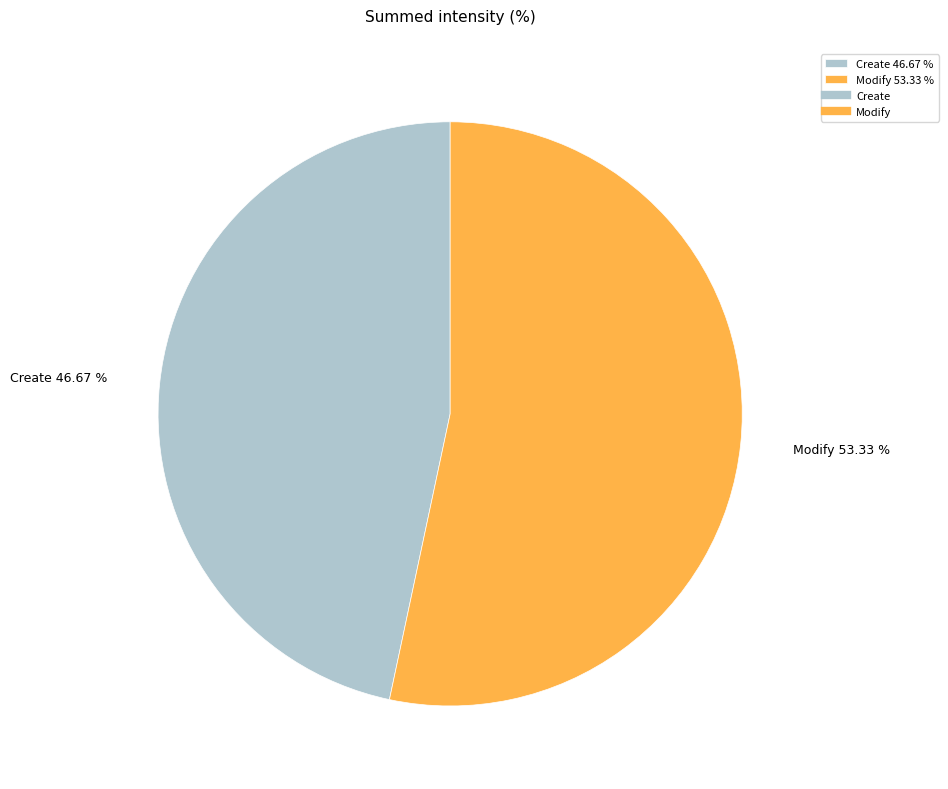

Rank the categories by value from lowest to highest.

Create, Modify